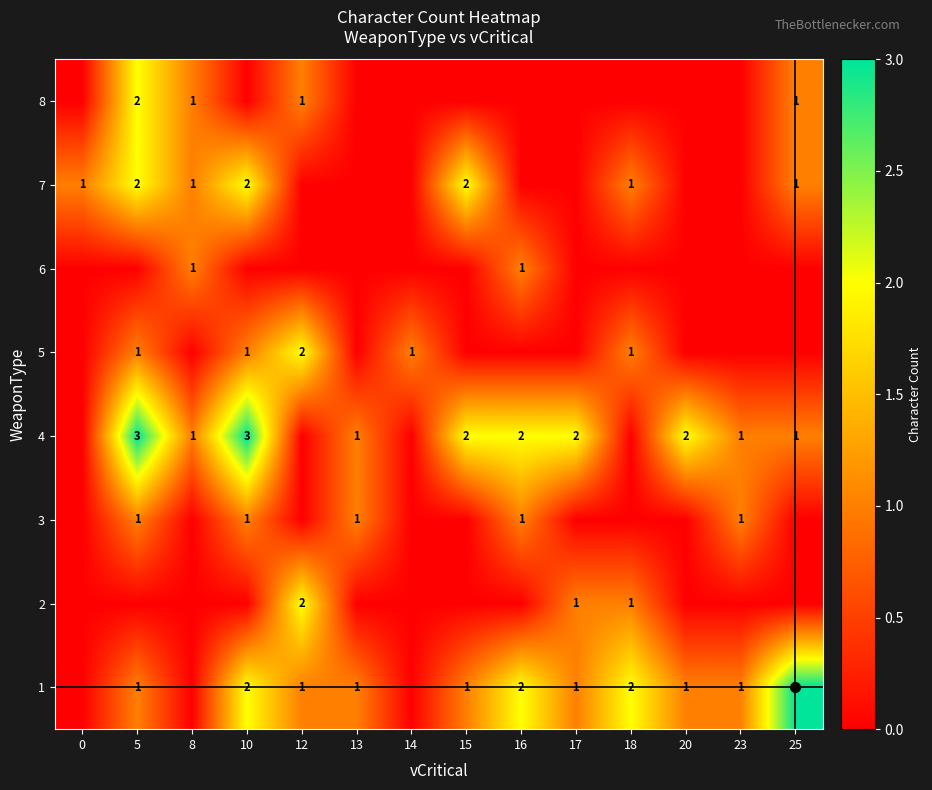

The 8 series shows 2 at 5. True or false?

True